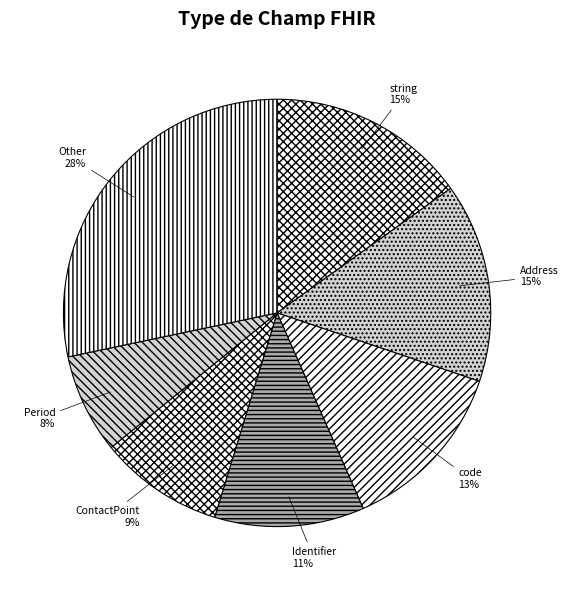

Between ContactPoint and code, which is larger?

code